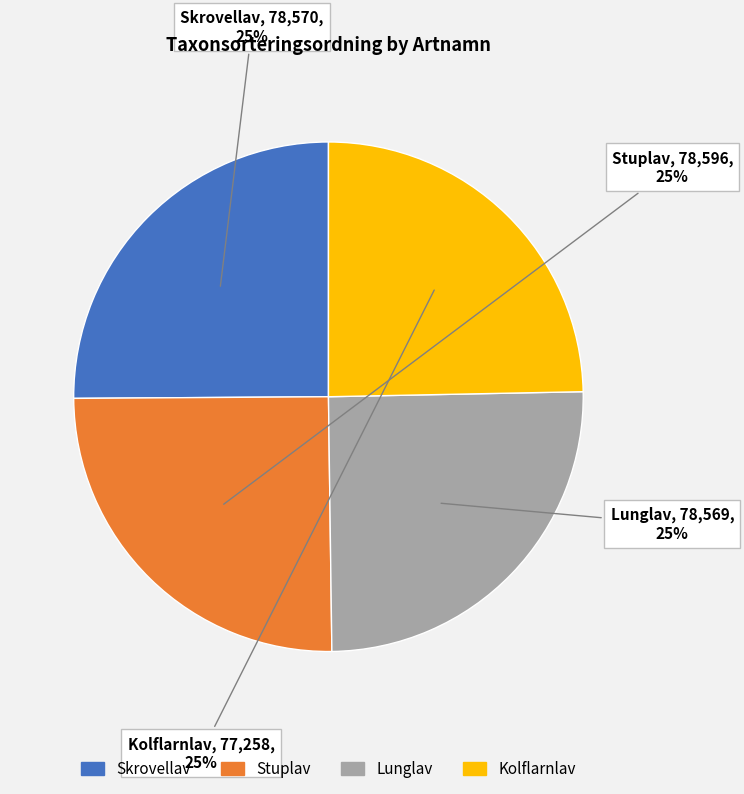

Is there any slice that represents more than half of the pie?

No